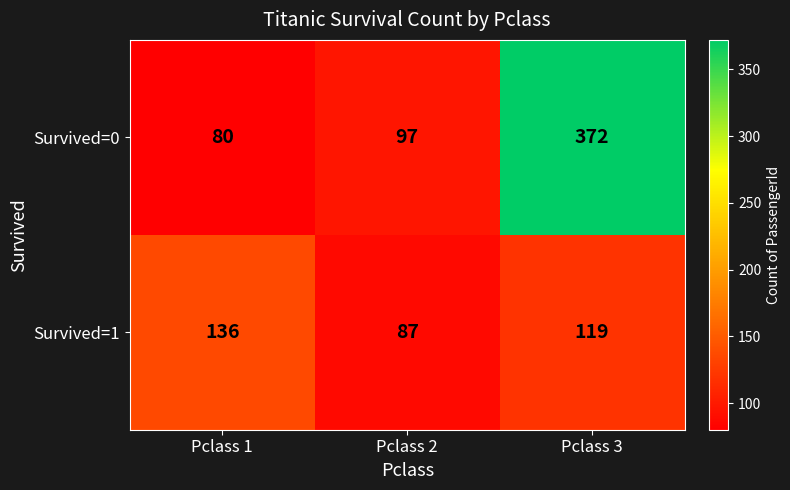

Reading right to left, transcribe all the data shown in this chart.

Survived=0: 372	97	80
Survived=1: 119	87	136